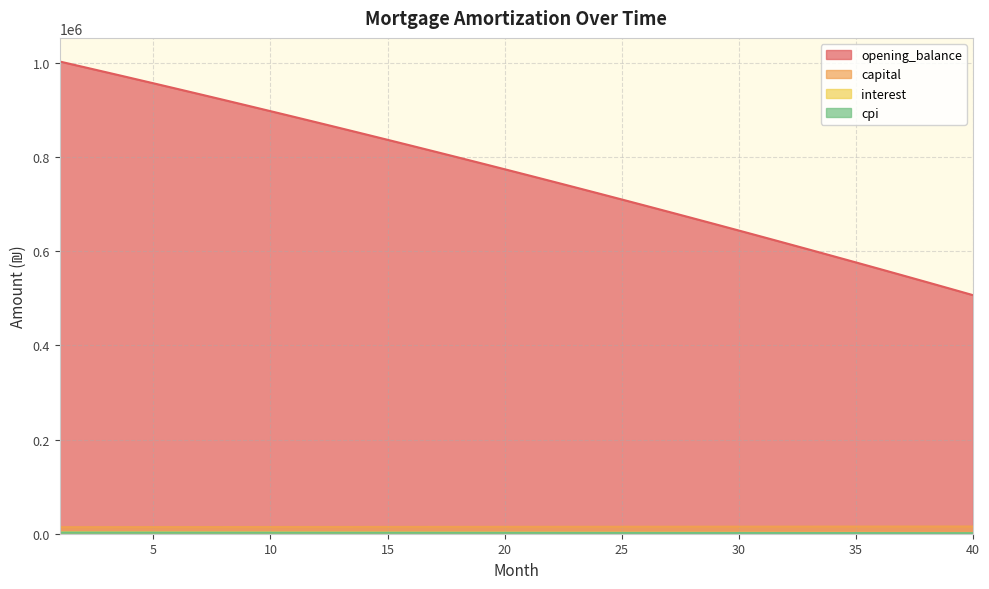

What is the difference between the maximum and minimum values in the capital series?

1424.1